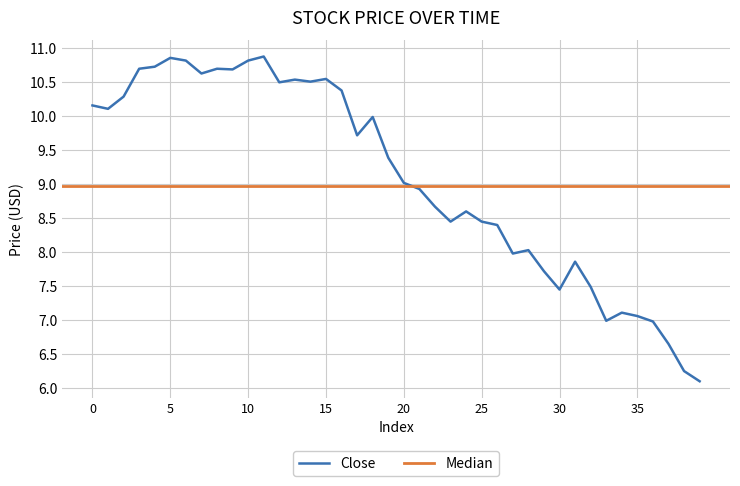

What is the maximum value for Close?

10.9